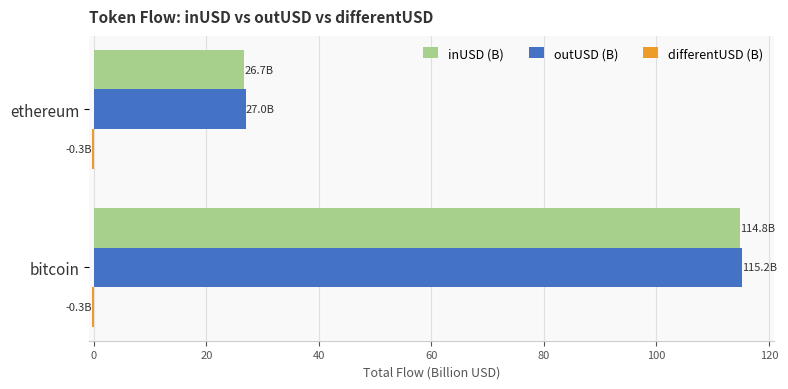

True or false: outUSD (B) has a value of 115.2 at bitcoin.

True